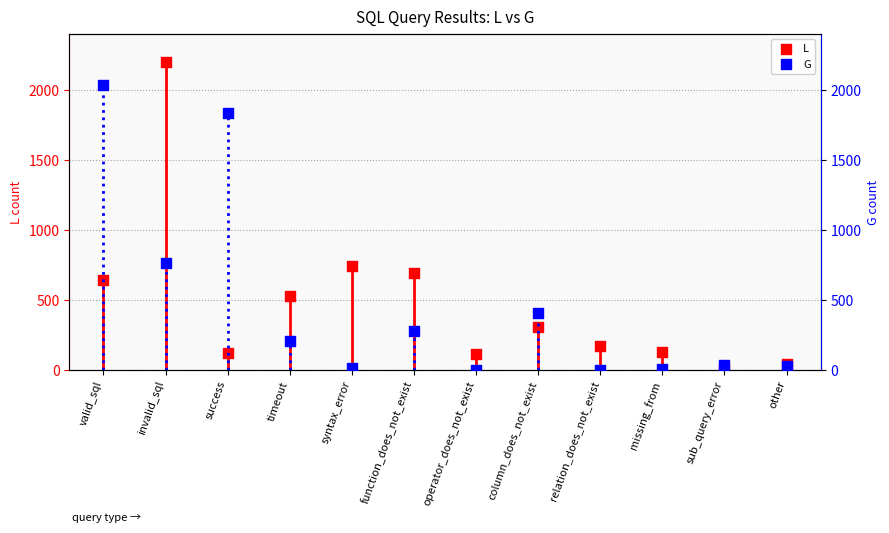

What is the total value across all series at sub_query_error?

41